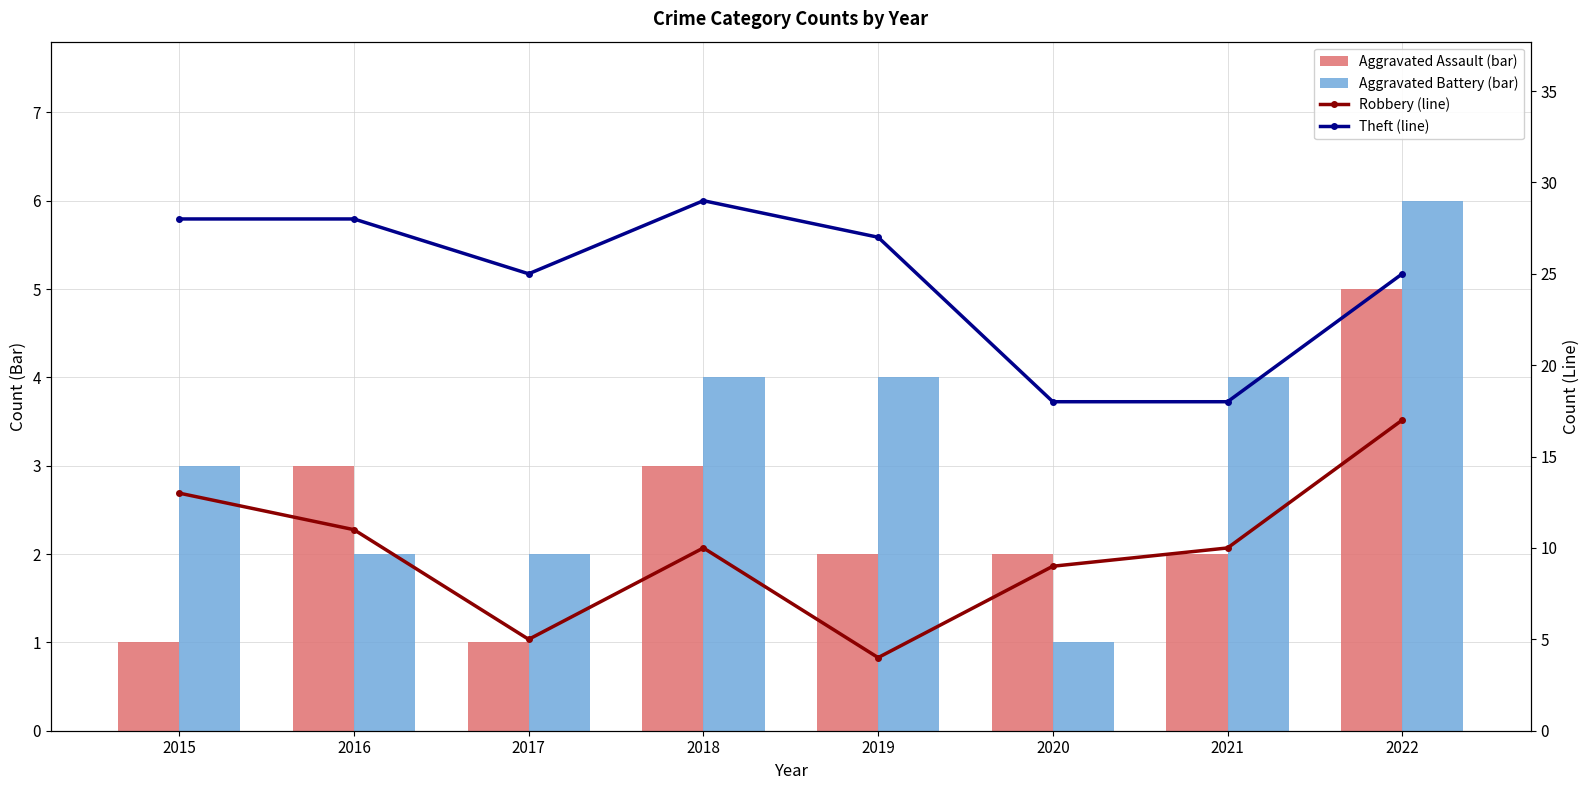

Between 2017 and 2022, which is larger?

2022